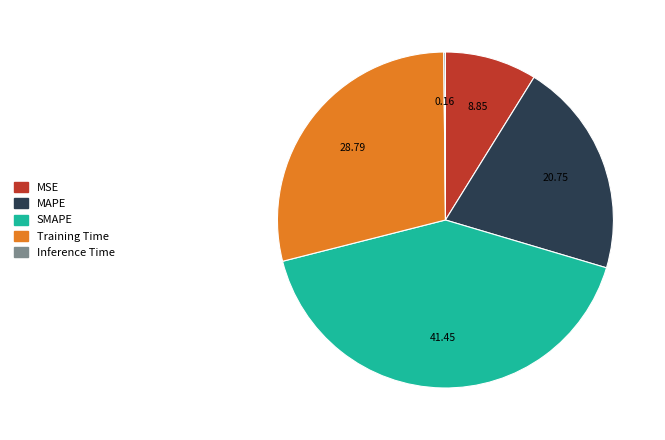

Approximately how many times larger is the value at MSE compared to Training Time?

0.3